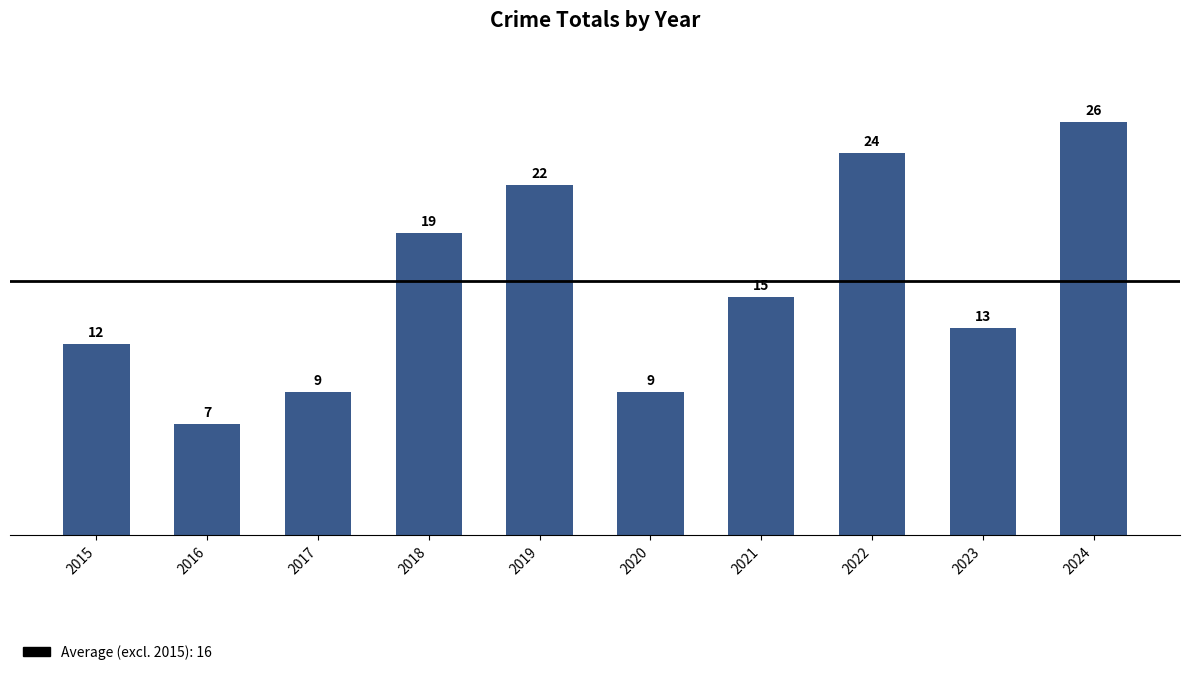

What is the approximate value at 2015, to the nearest 10?

10